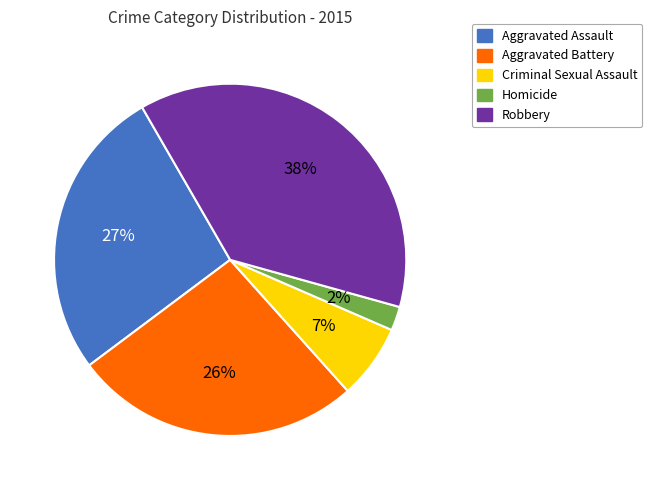

How many segments does this pie chart have?

5